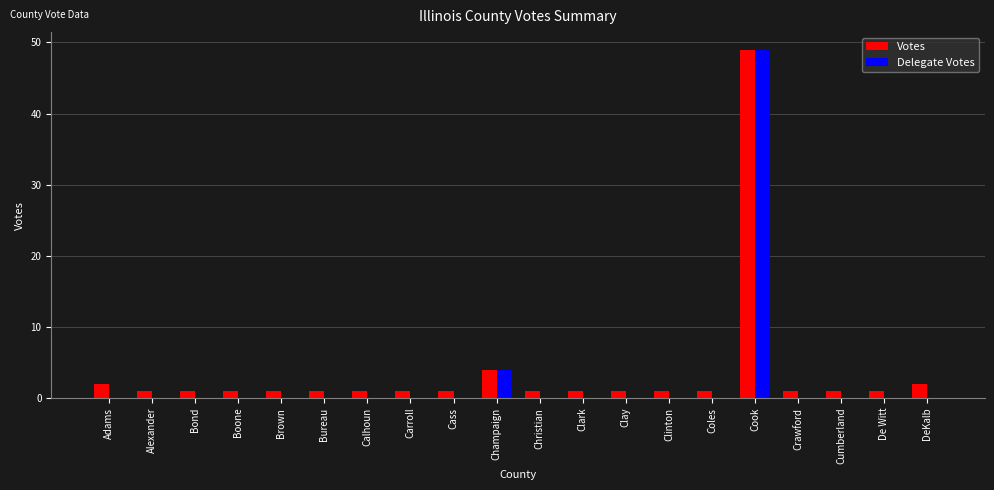

What is the spread (max minus min) of values at Boone?

1